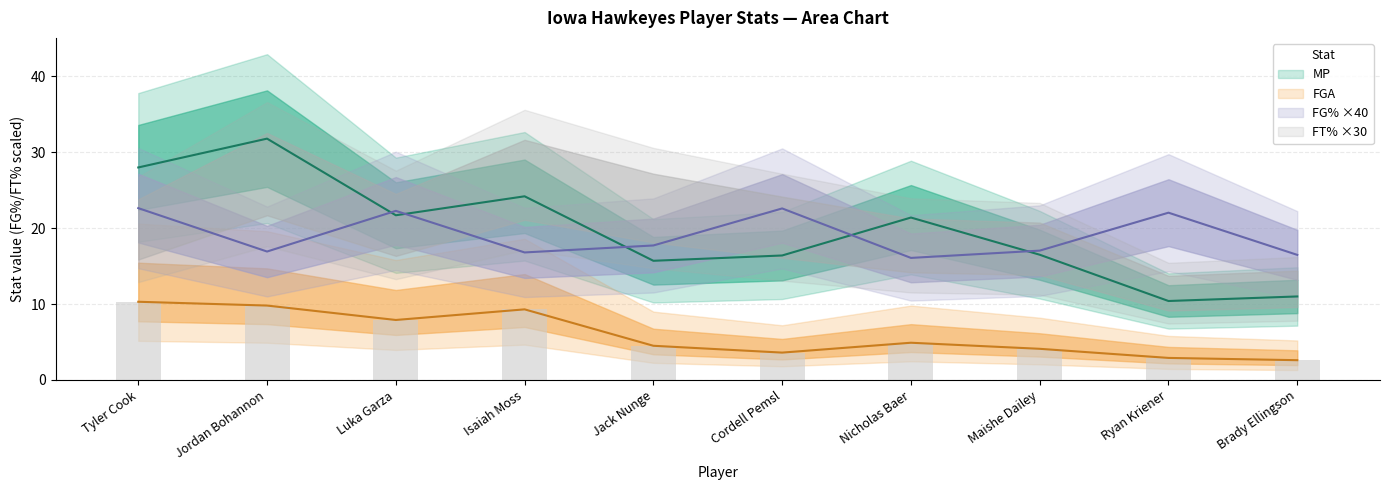

Which has a higher value, Jack Nunge or Tyler Cook?

Tyler Cook